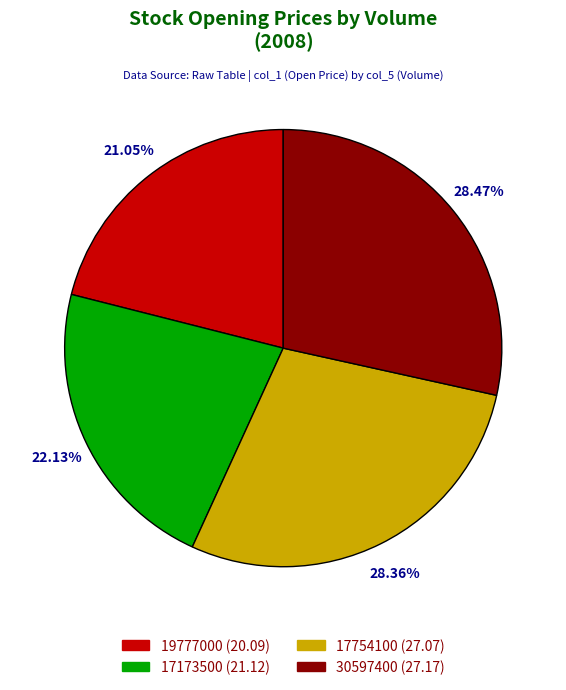

What is the ratio of the value at 17173500 to the value at 19777000?

1.1